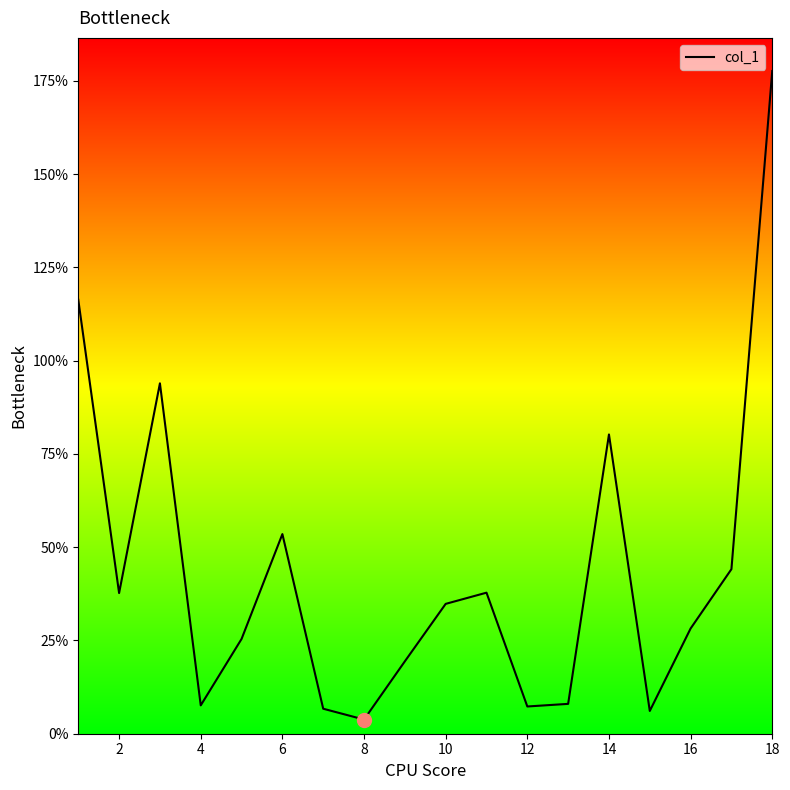

How many interior local peaks (higher than both neighbors) does the data have?

4